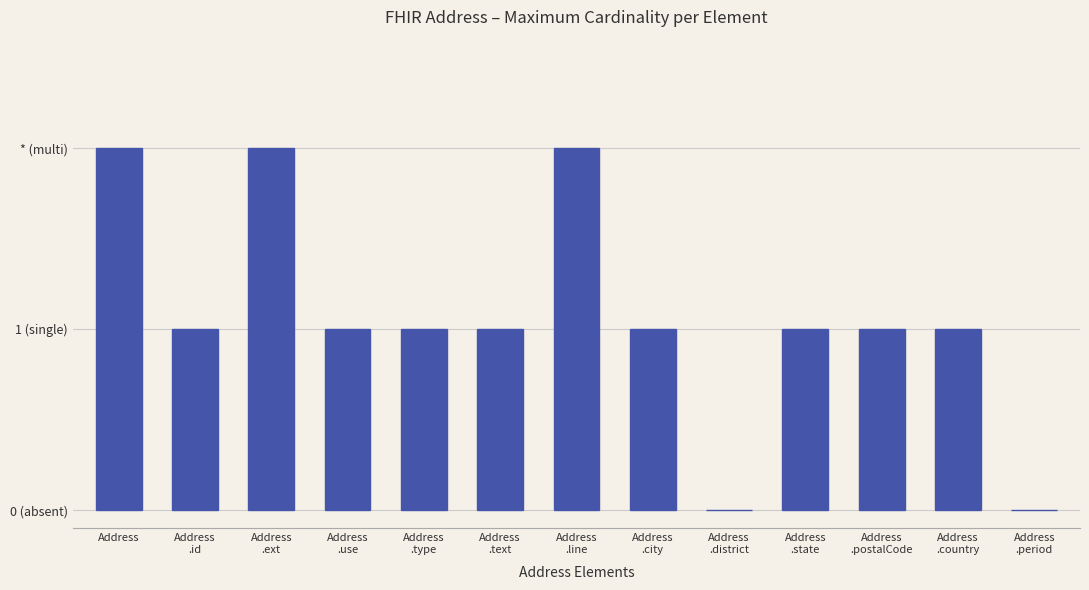

At which category does the chart reach its minimum across all series?

Address
.district